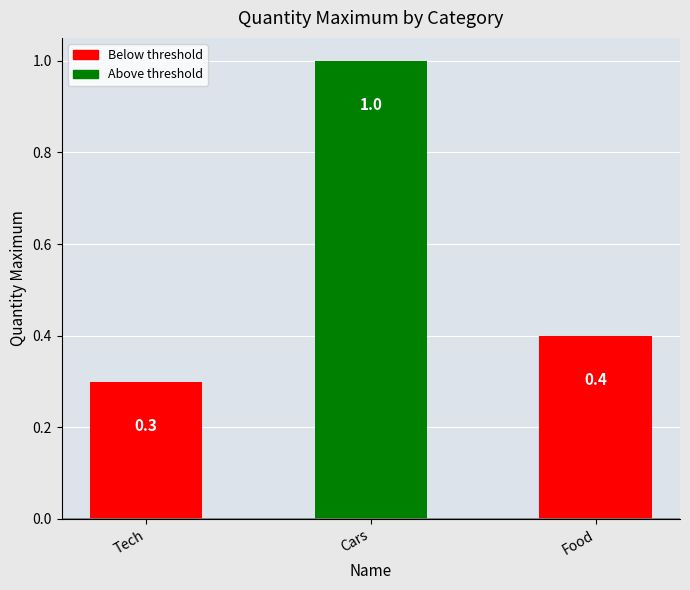

What is the minimum value shown in the chart?

0.3